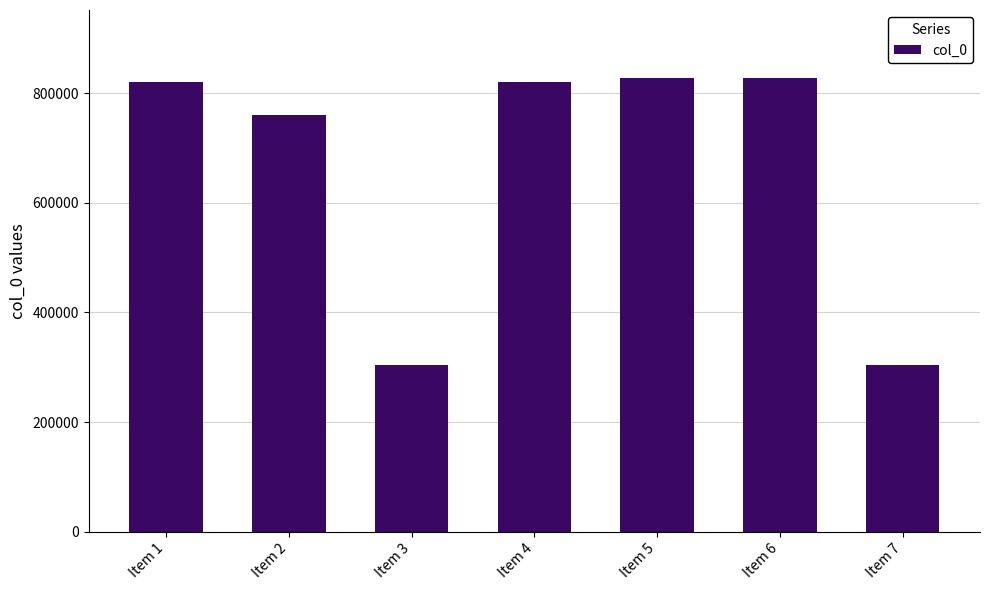

At which label does the data first exceed 820481?

Item 1